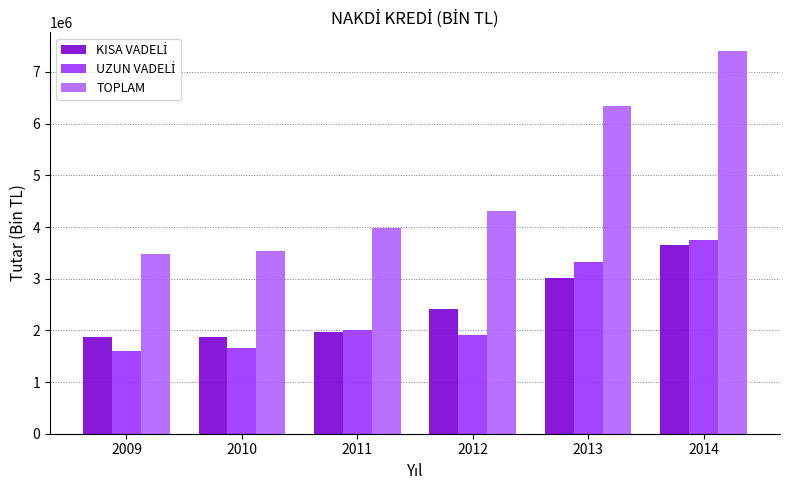

Which label corresponds to the largest value in the chart?

2014